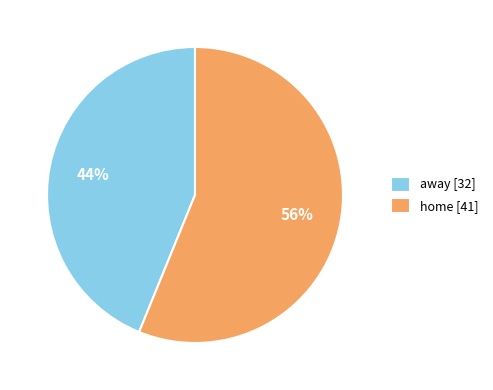

What is the ratio of the value at away to the value at home?

0.8